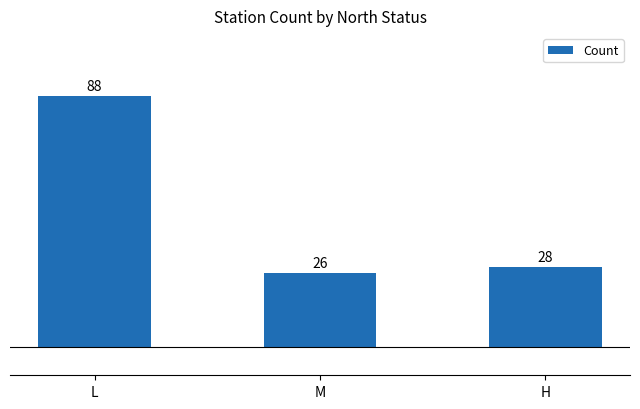

What is the approximate value at H, to the nearest 10?

30